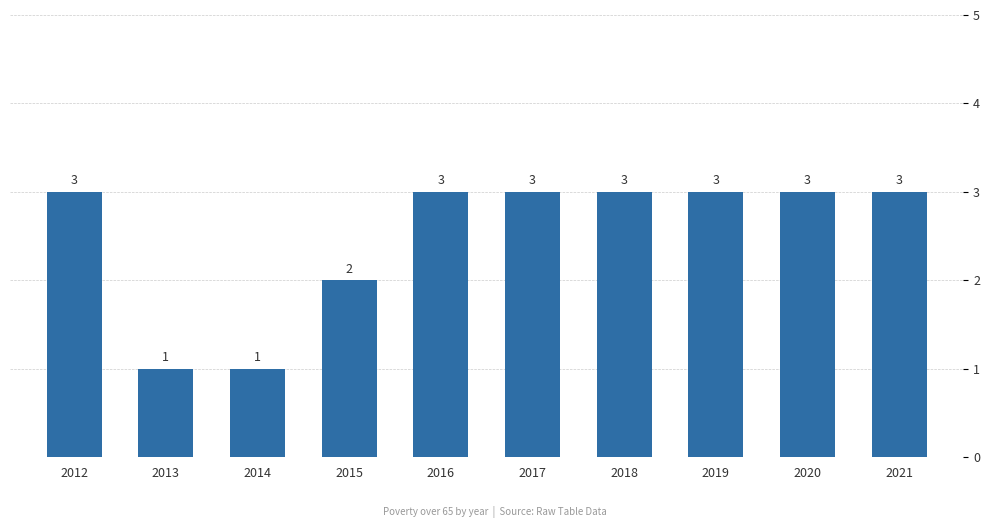

What is the sum of all values?

25